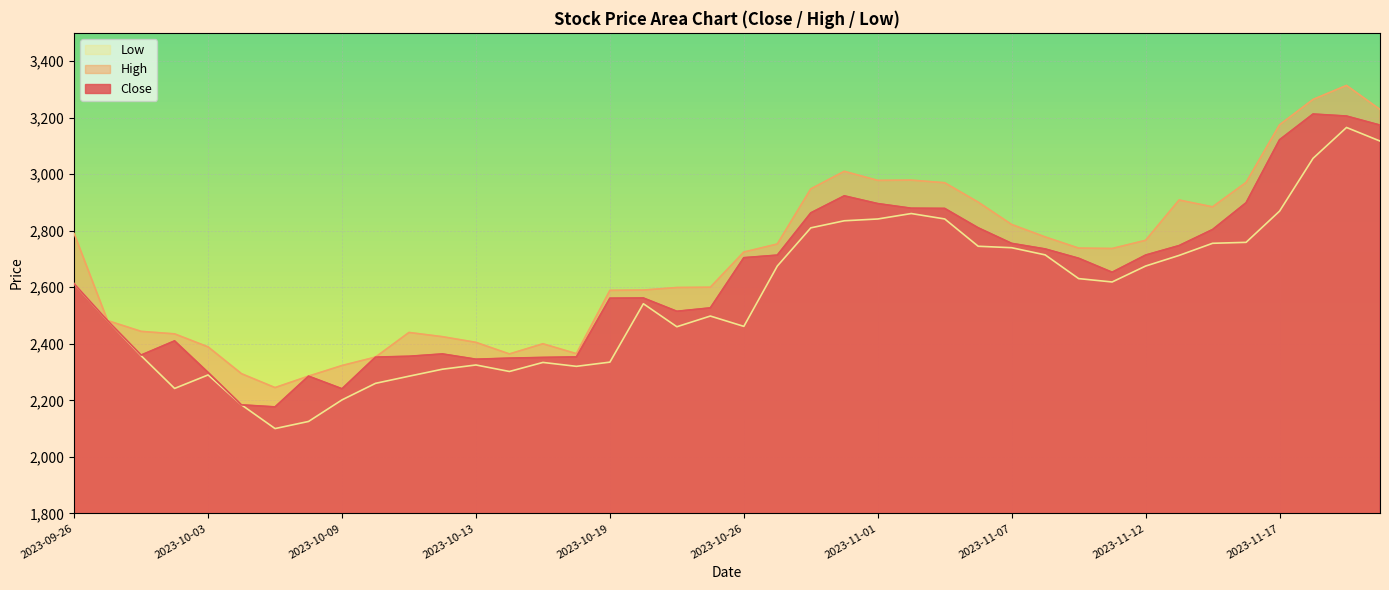

How many lines are shown in the chart?

3